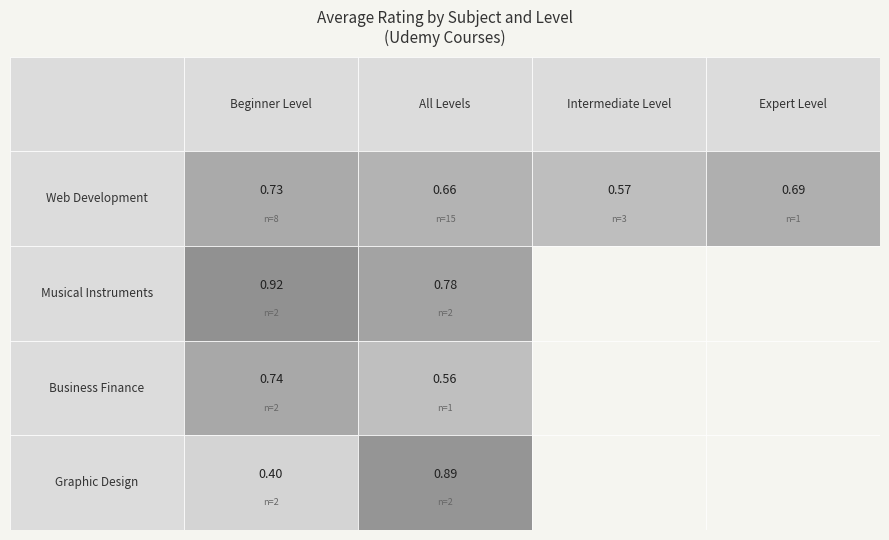

Between Web Development and Musical Instruments, which series saw the biggest shift?

Web Development